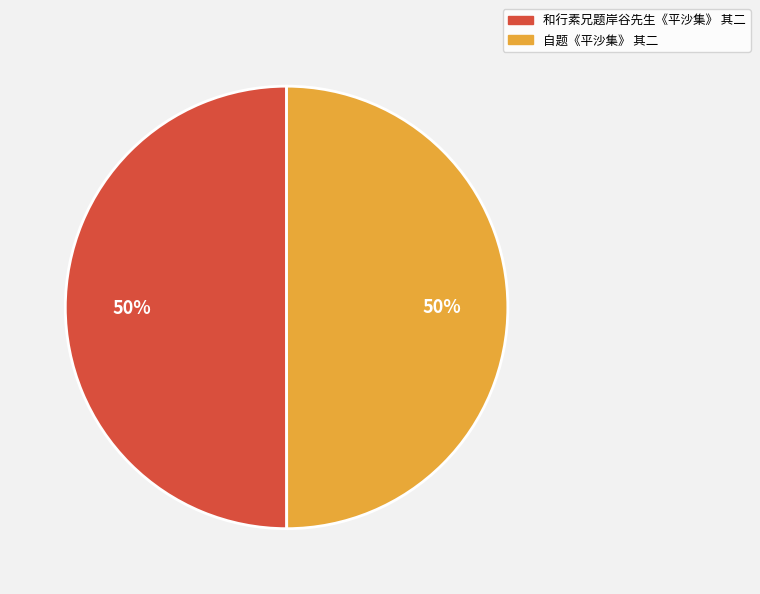

True or false: 和行素兄题岸谷先生《平沙集》 其二 accounts for 50% of the total.

True